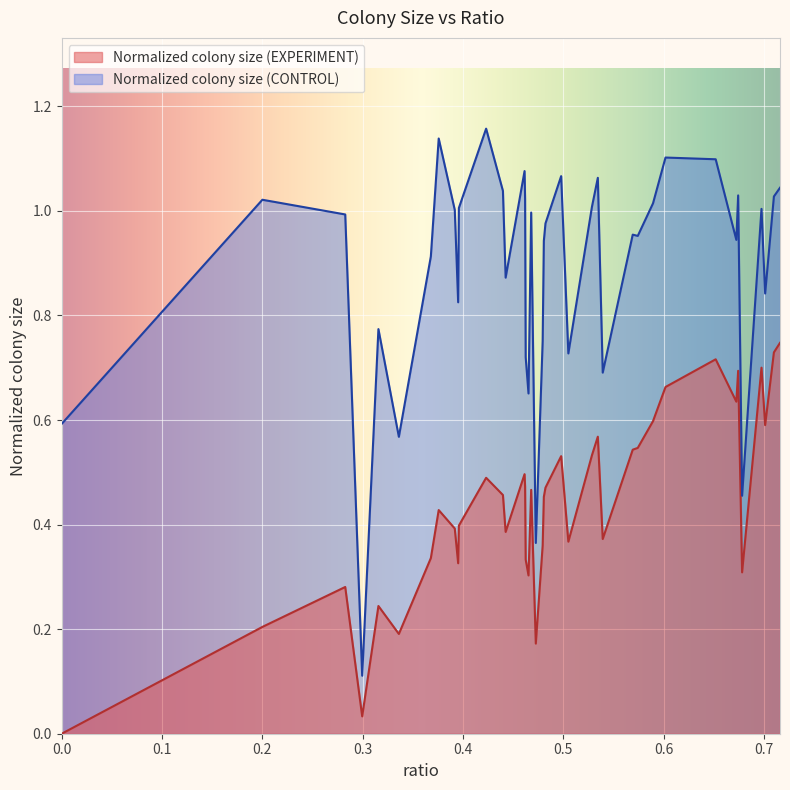

How many series are shown in this chart?

2